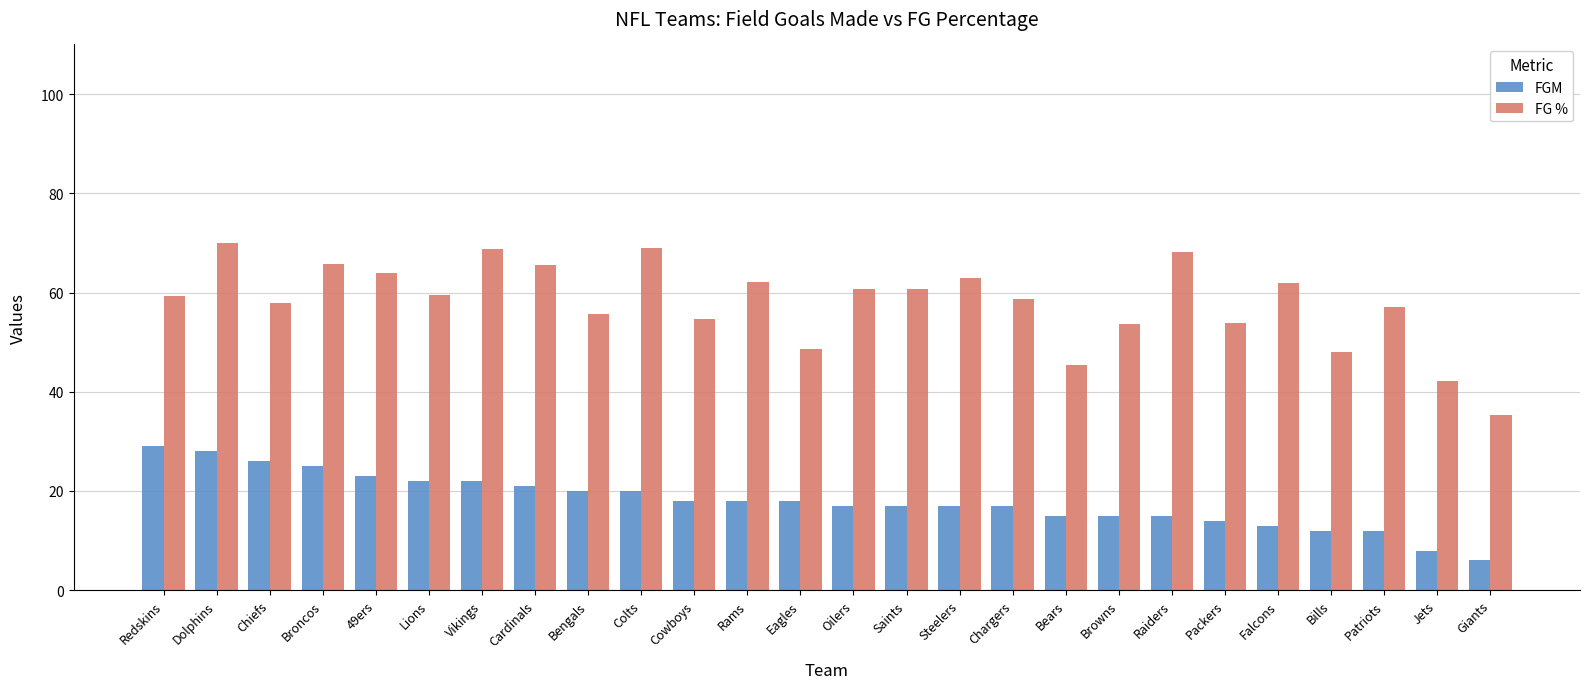

How many bars are there in each group?

2